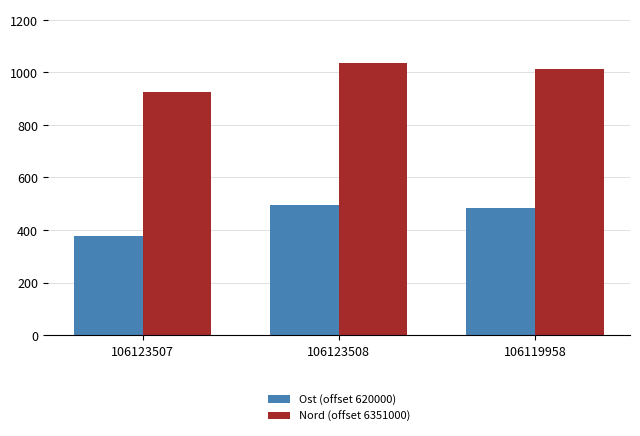

Which series has the widest spread of values?

Ost (offset 620000)